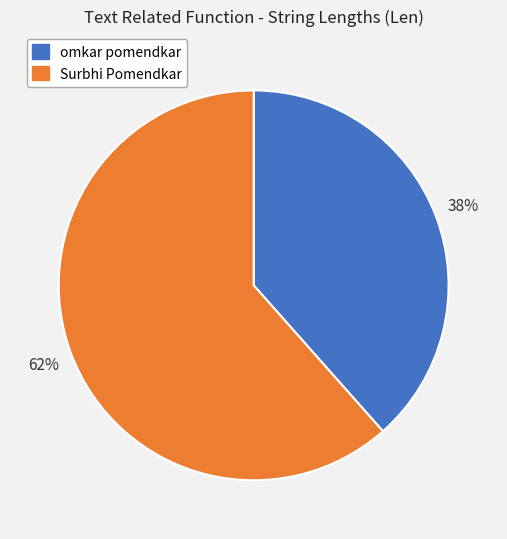

True or false: omkar pomendkar accounts for 26% of the total.

False